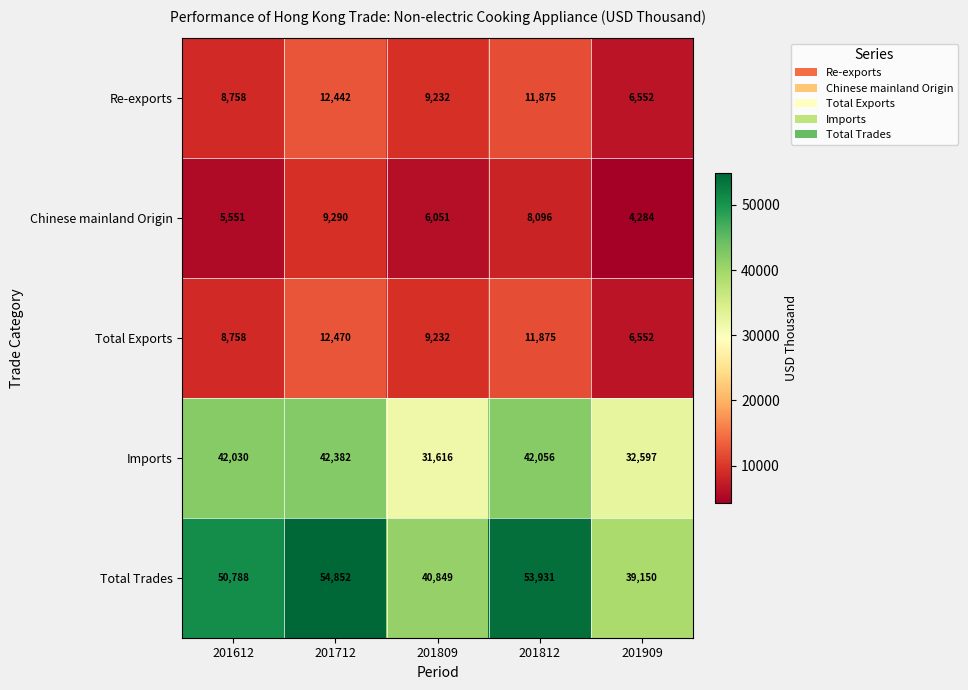

Where is Re-exports nearest to the value 9497?

201809